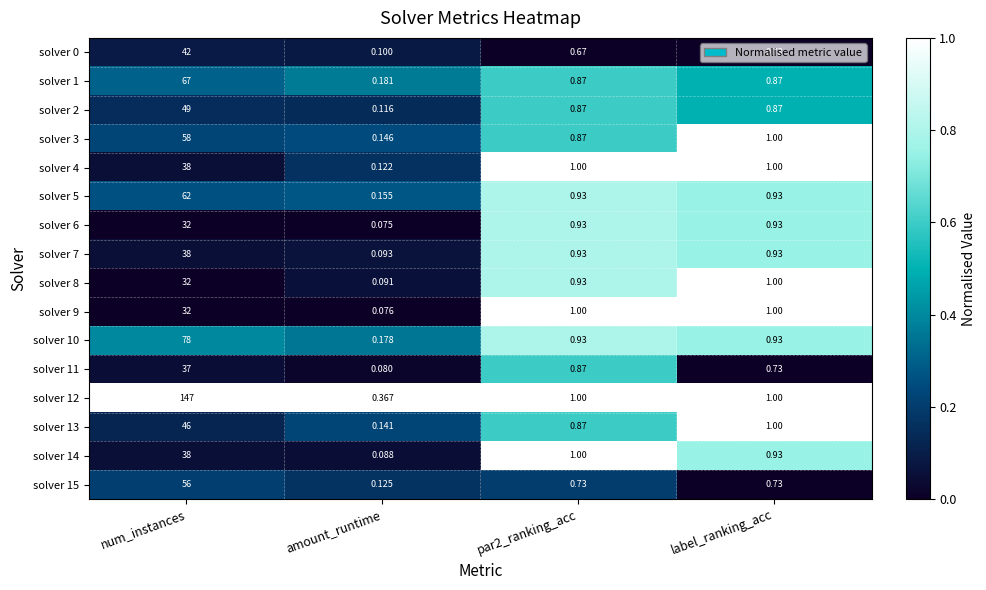

Which series changed the most between amount_runtime and par2_ranking_acc?

solver 9